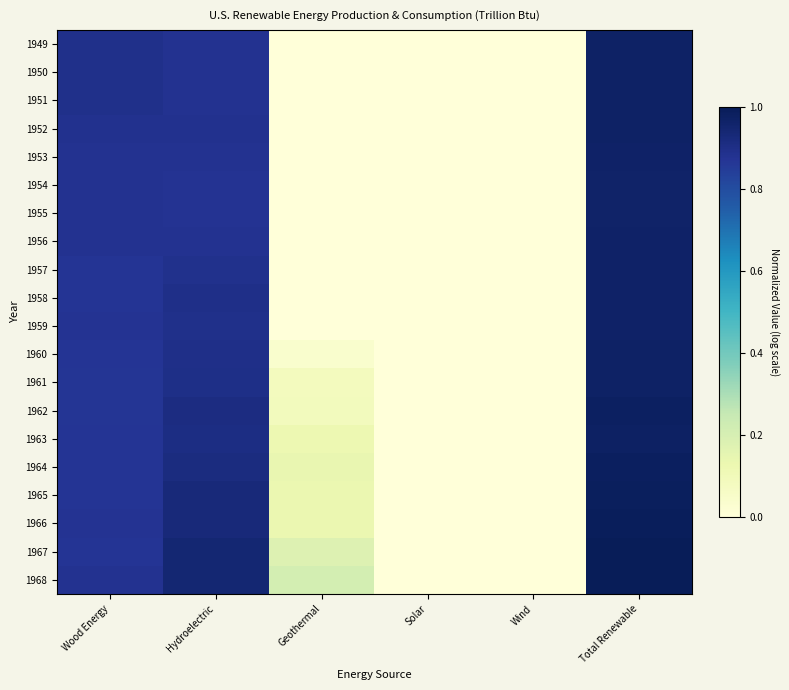

What is the total value across all series at Wood Energy?

17.6